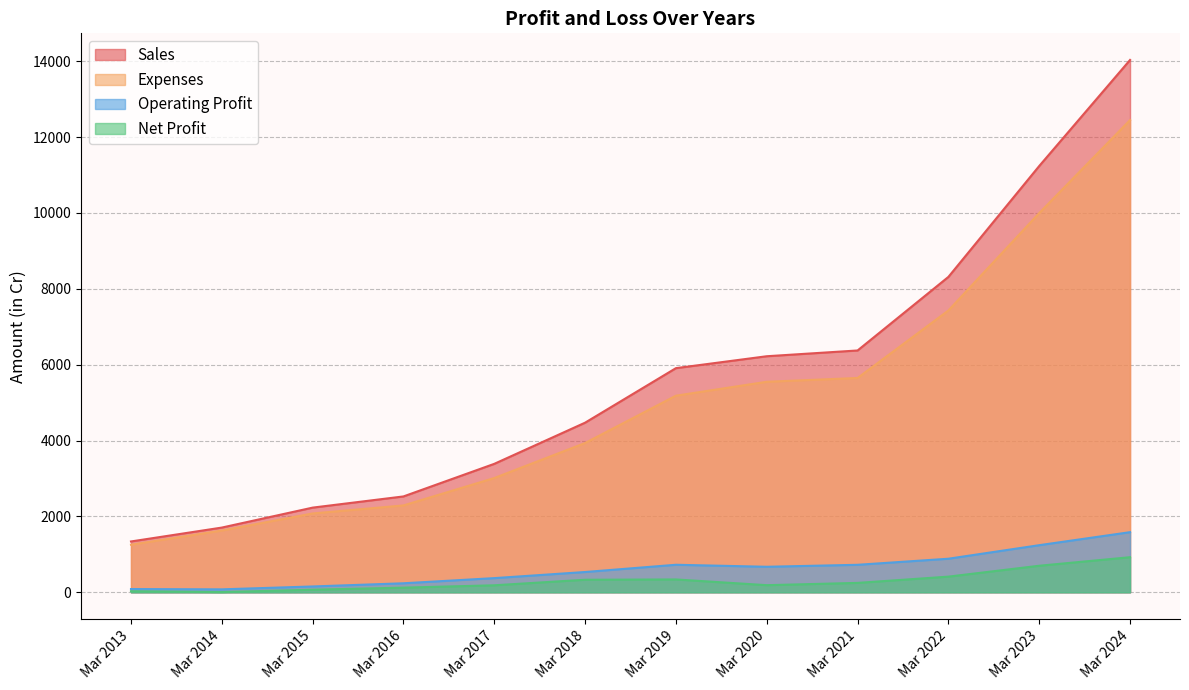

True or false: Net Profit and Sales cross at least once.

False